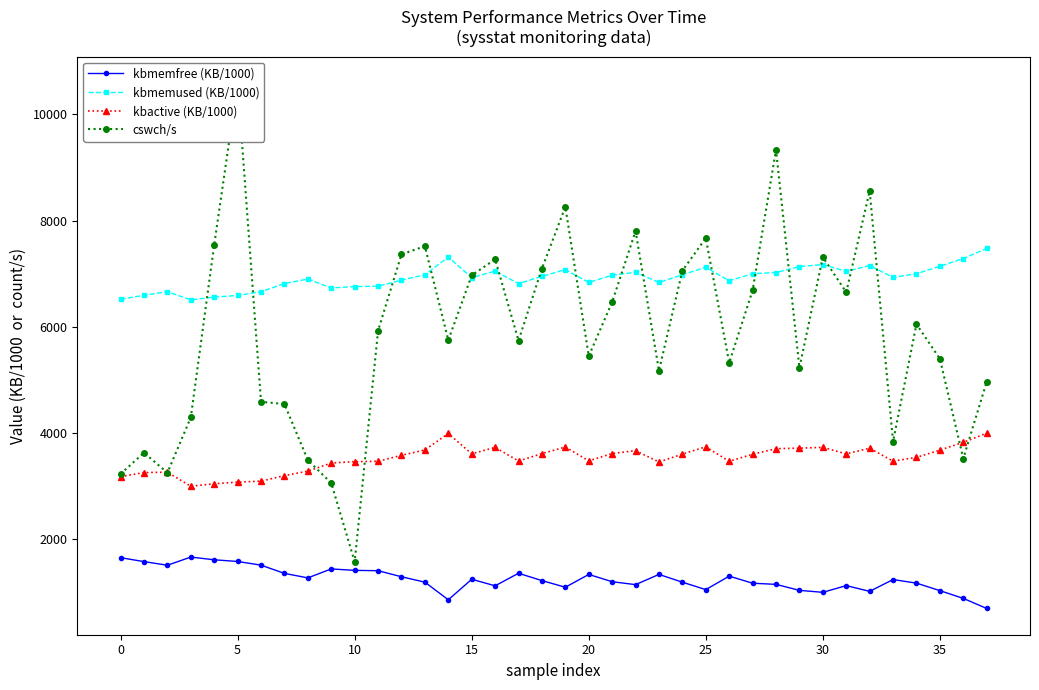

The value of kbmemused (KB/1000) at 15 is 2485.8. True or false?

False